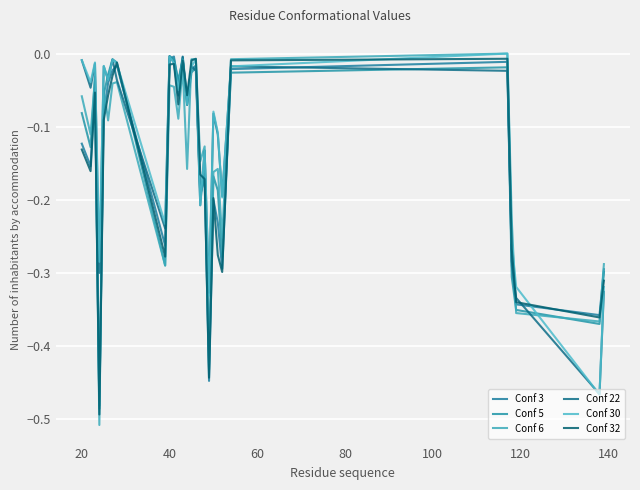

Is this an area chart (filled region under the line)?

No